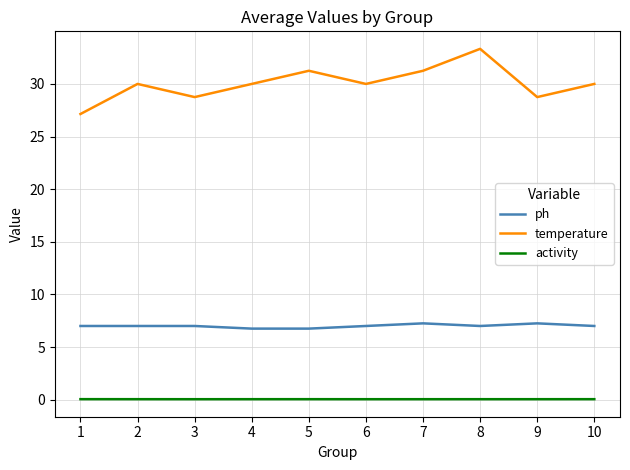

List the series in order of their overall mean, highest first.

temperature, ph, activity